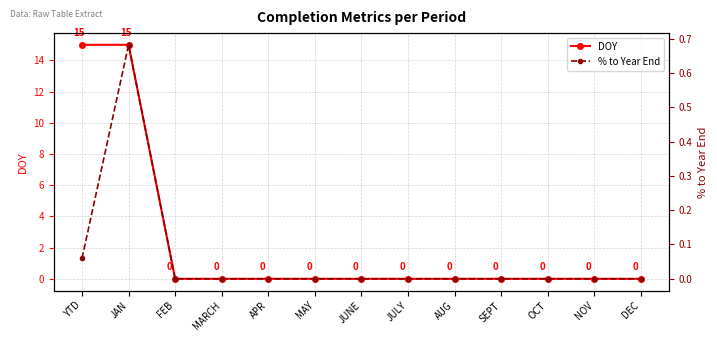

The % to Year End series shows 0.0 at MAY. True or false?

True